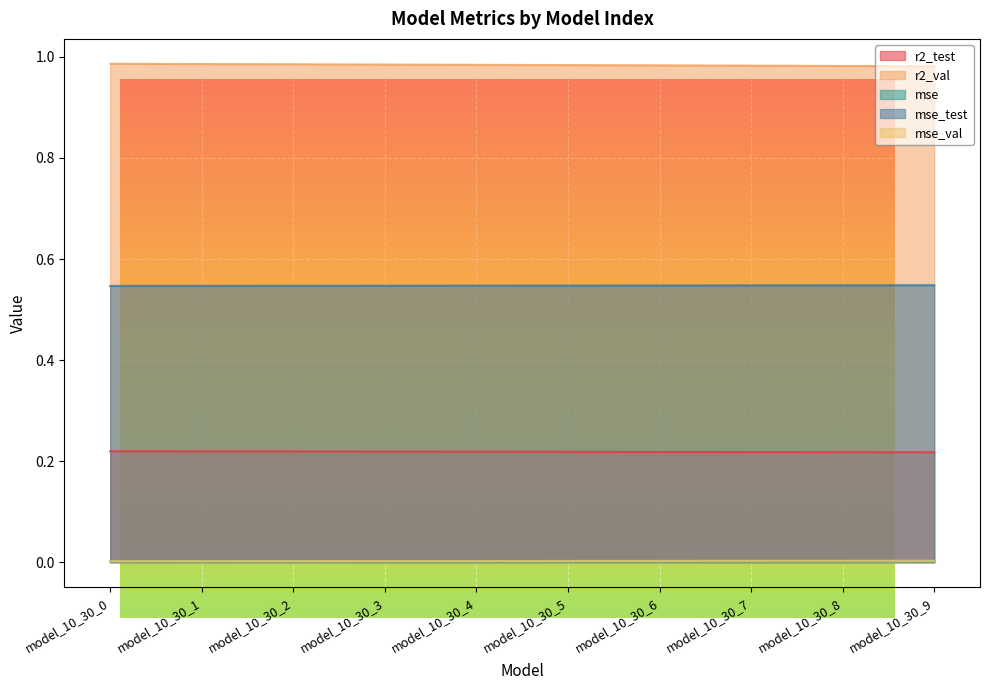

Rank the series at model_10_30_9 from lowest to highest value.

mse, mse_val, r2_test, mse_test, r2_val